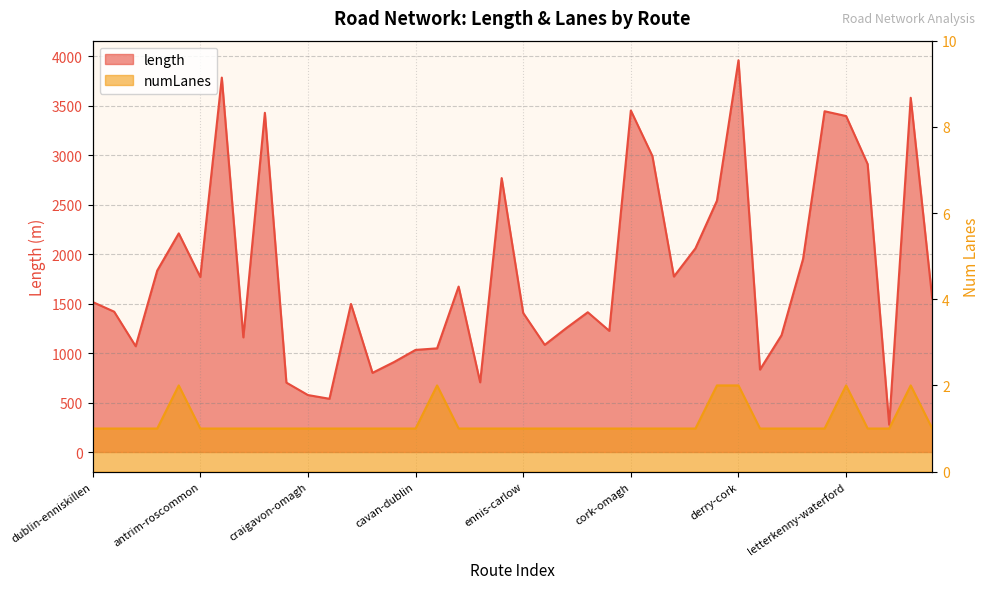

List the labels in order of numLanes value, smallest first.

dublin-enniskillen, dublin-carrick, dublin-kilkenny, antrim-bray, antrim-roscommon, antrim-cork, craigavon-longford, craigavon-cork, craigavon-enniskillen, craigavon-omagh, craigavon-dundalk, carlow-cavan, carlow-dublin, cavan-tullamore, cavan-dublin, cavan-kilkenny, cavan-craigavon, cavan-cork, ennis-carlow, ennis-clonmel, ennis-castlebar, ennis-longford, ennis-tullamore, cork-omagh, cork-dundalk, cork-galway, cork-naas, derry-enniskillen, derry-sligo, derry-athlone, derry-waterford, letterkenny-limerick, letterkenny-derry, belfast-dublin, antrim-portlaoise, cavan-antrim, cork-navan, derry-cork, letterkenny-waterford, letterkenny-tralee